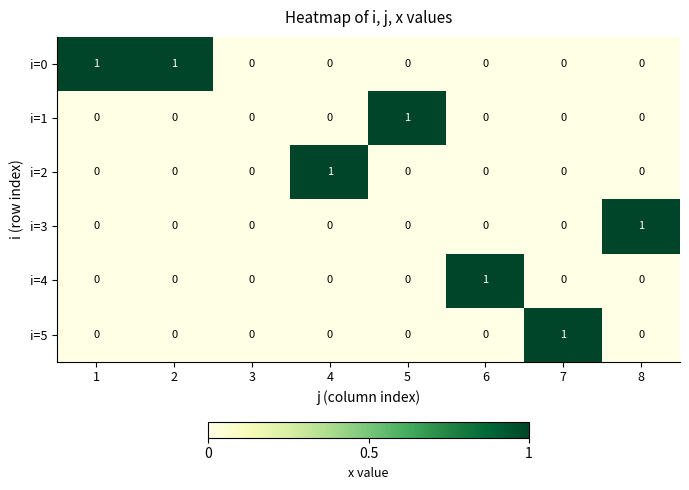

True or false: i=1 has a value of 0 at 6.

True